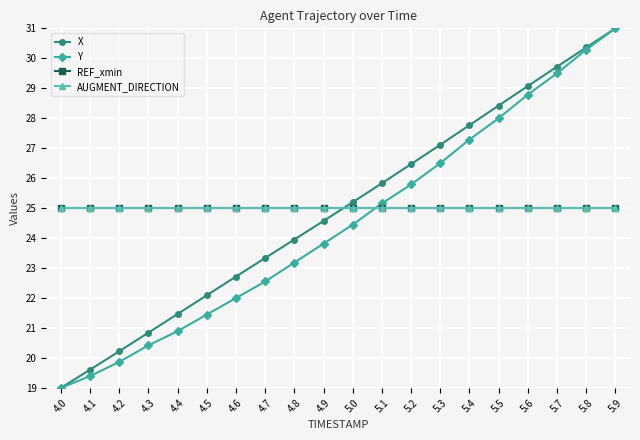

Which label corresponds to the smallest value in the chart?

4.0